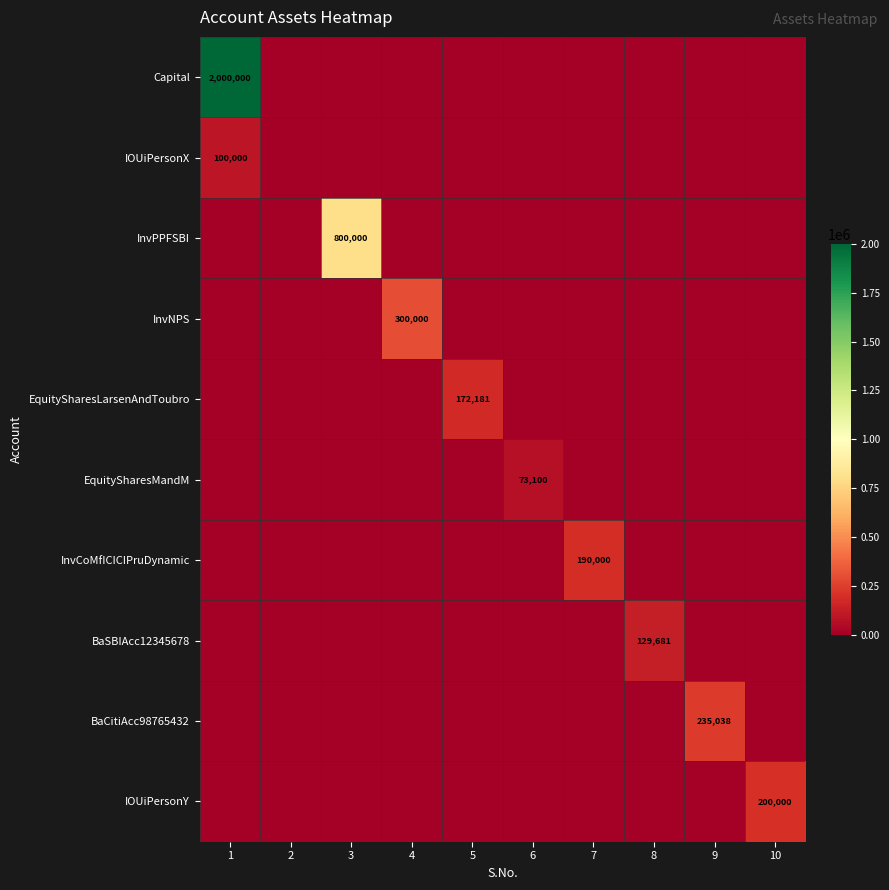

The InvNPS series shows 69344 at 4. True or false?

False